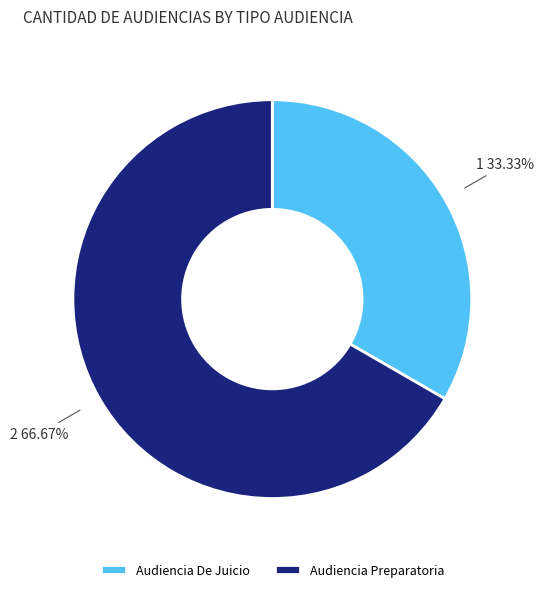

Rank the categories by value from highest to lowest.

Audiencia Preparatoria, Audiencia De Juicio